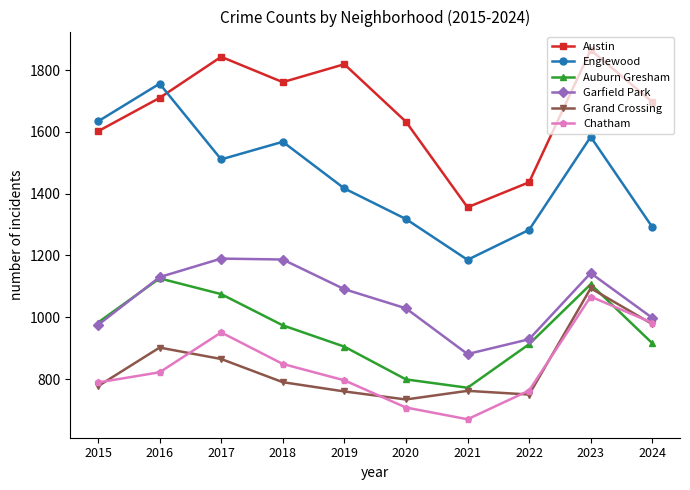

In Chatham, how many points are higher than both neighbors (excluding endpoints)?

2